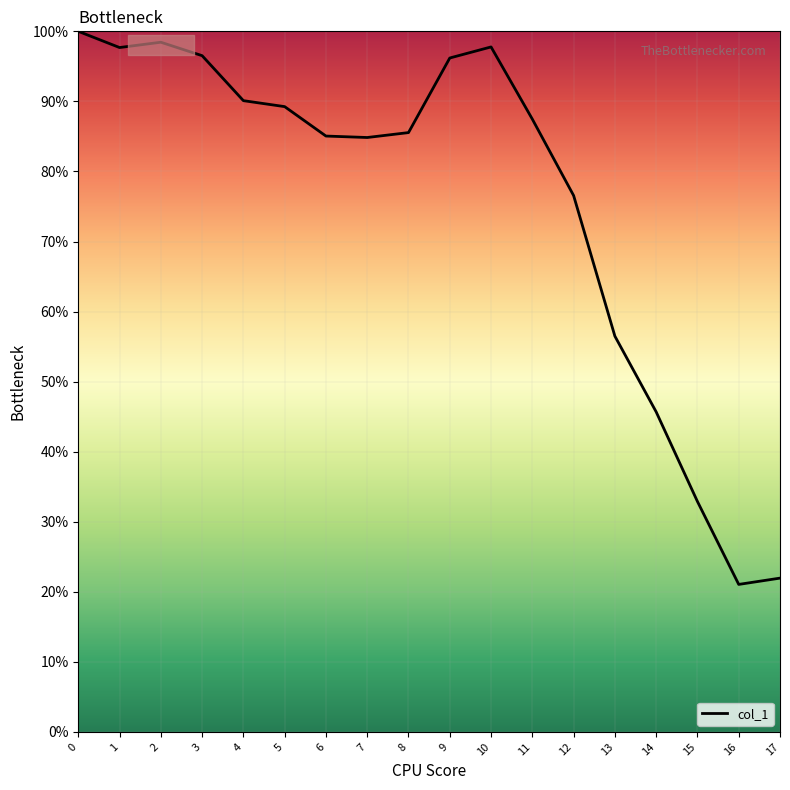

True or false: the data shows 33.2 at 16.

False